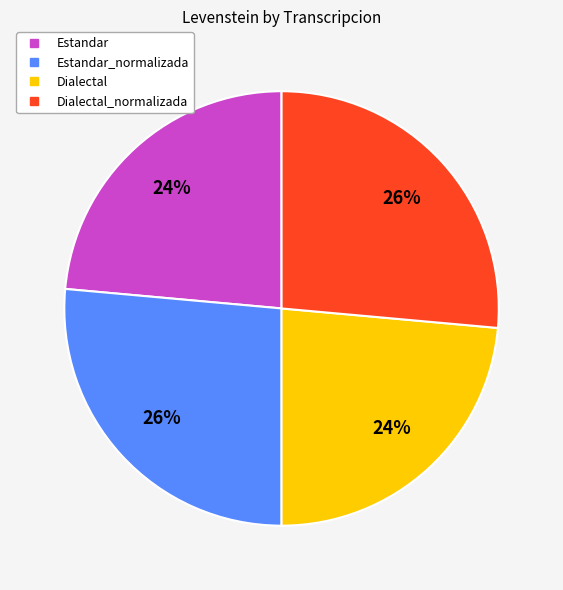

To the nearest percent, what is the average slice percentage?

25%